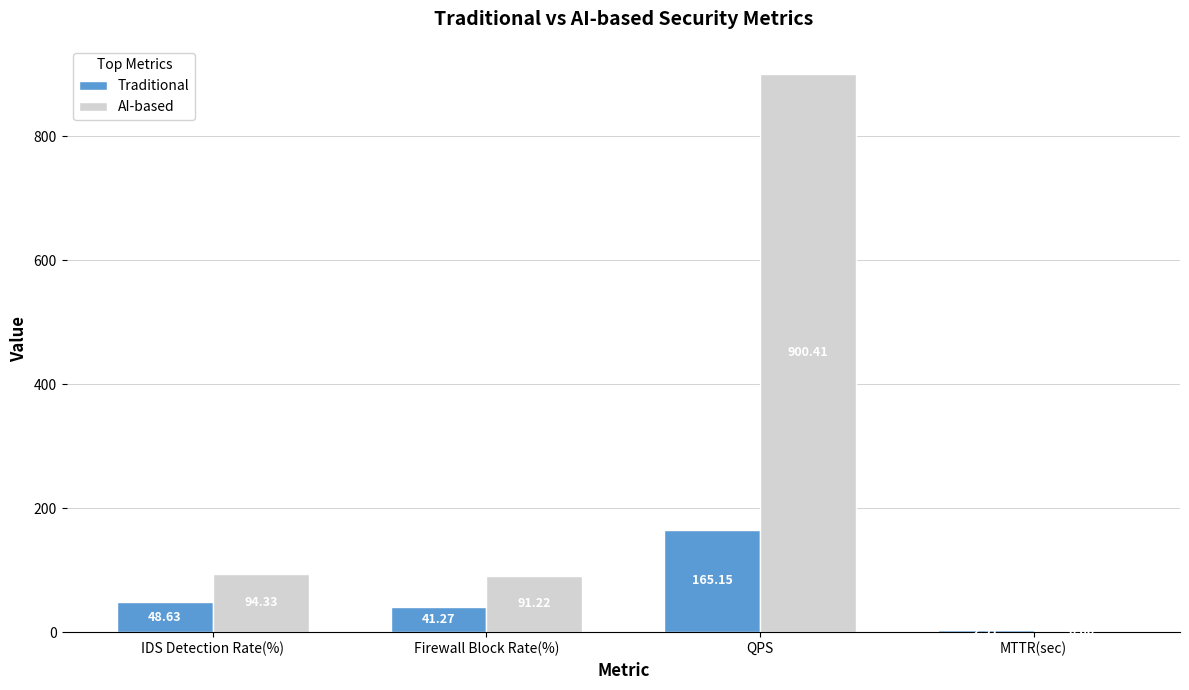

Which series changed the most between IDS Detection Rate(%) and QPS?

AI-based